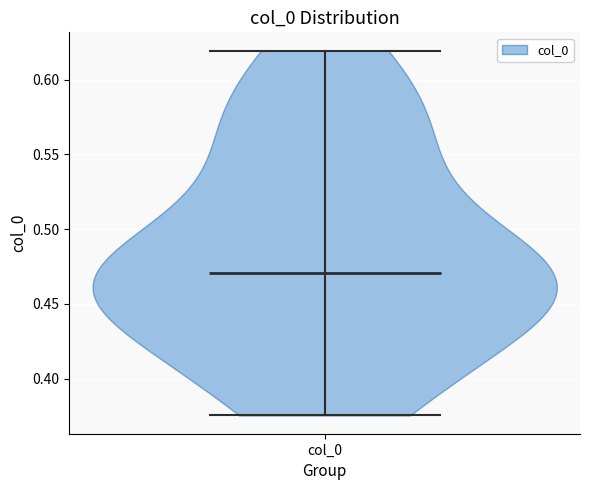

Read this violin plot against the y-axis: where its median line is, and the lowest and highest points the violin reaches. The values are not printed on the chart, so give them approximately, as read against the axis.

median line 0.470, lowest point 0.375, highest point 0.620